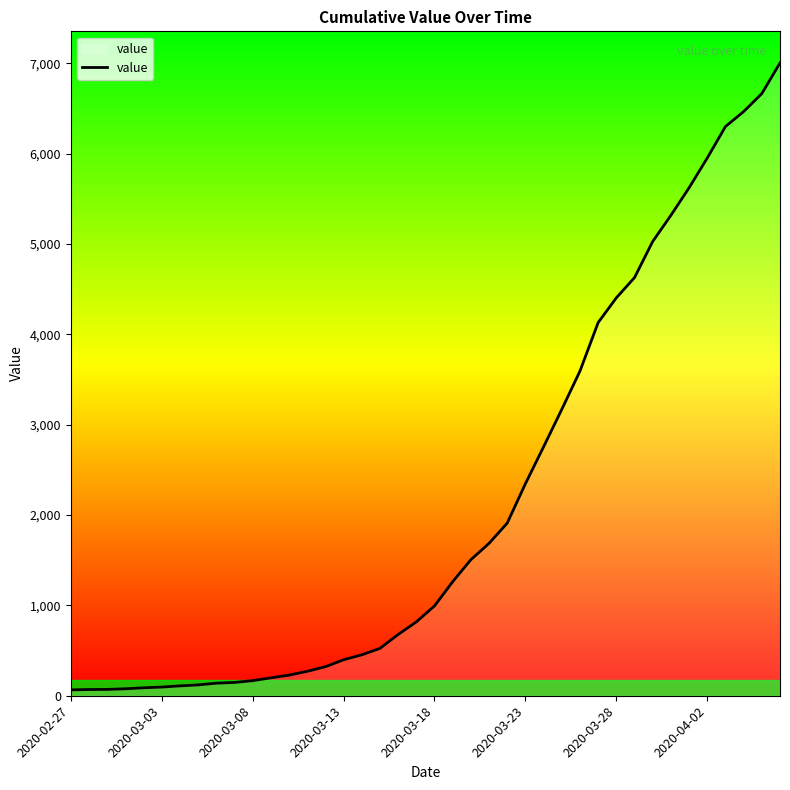

What is the maximum value shown in the chart?

7005